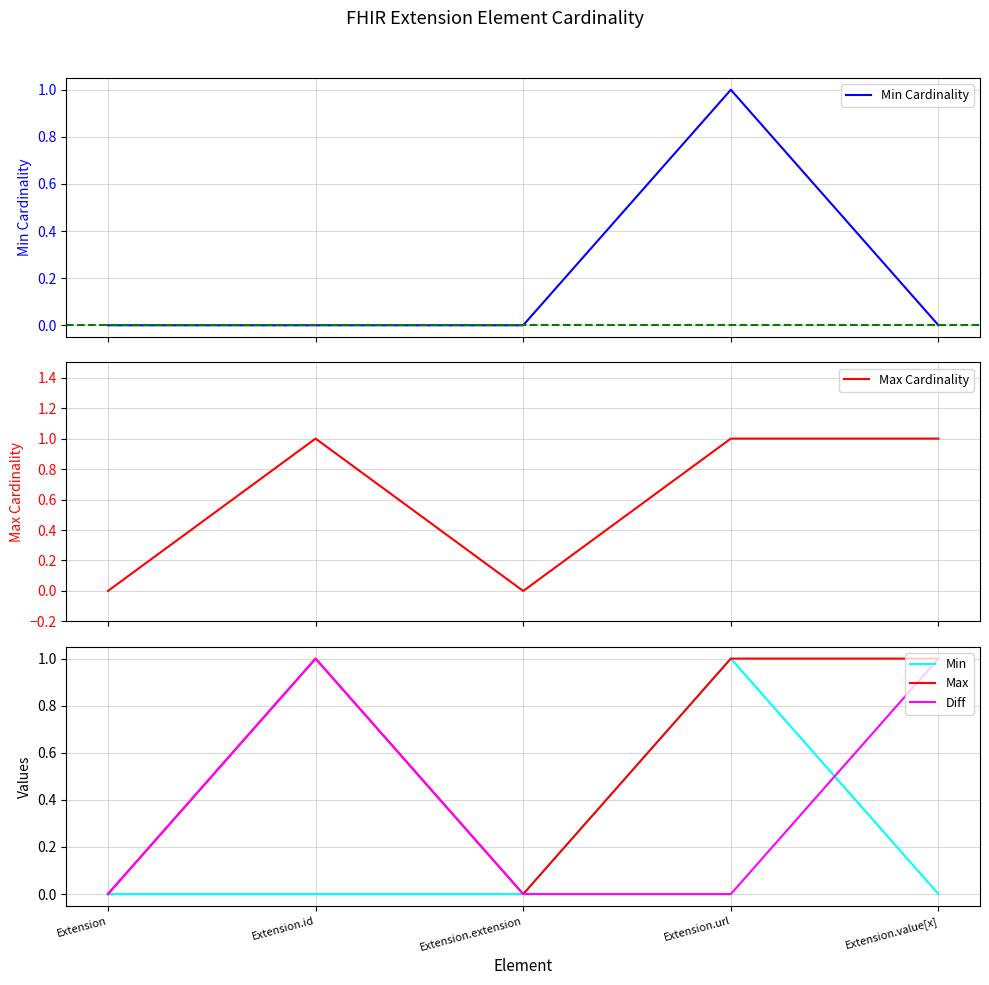

How many lines are shown in the chart?

5